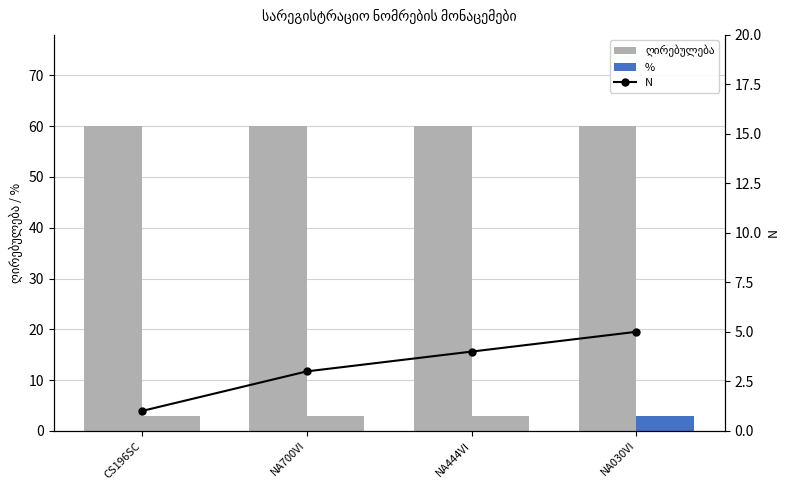

What is the maximum value for %?

3